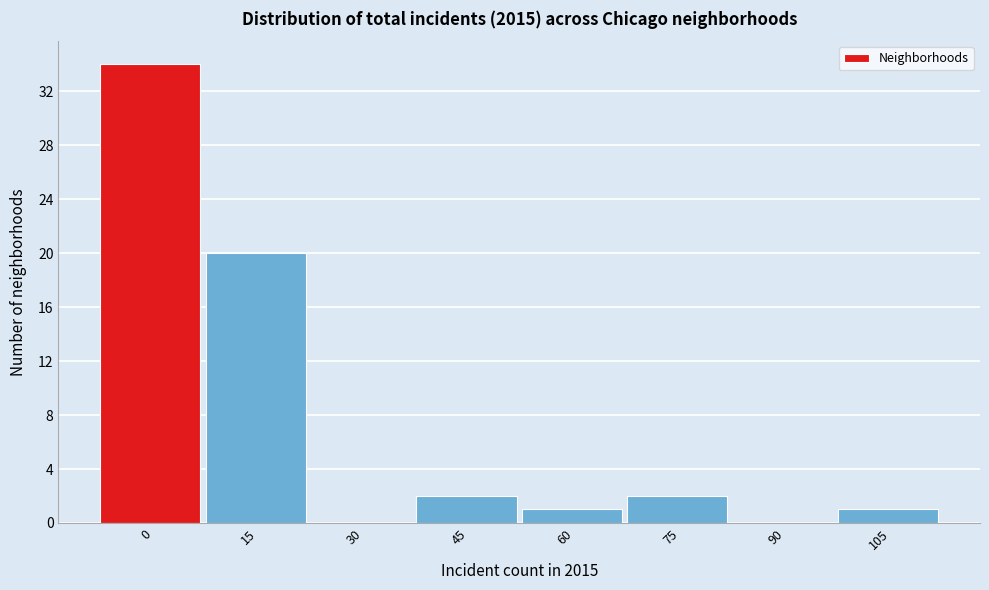

Reading left to right, what are all the values shown in this chart?

0=34	15=20	30=0	45=2	60=1	75=2	90=0	105=1